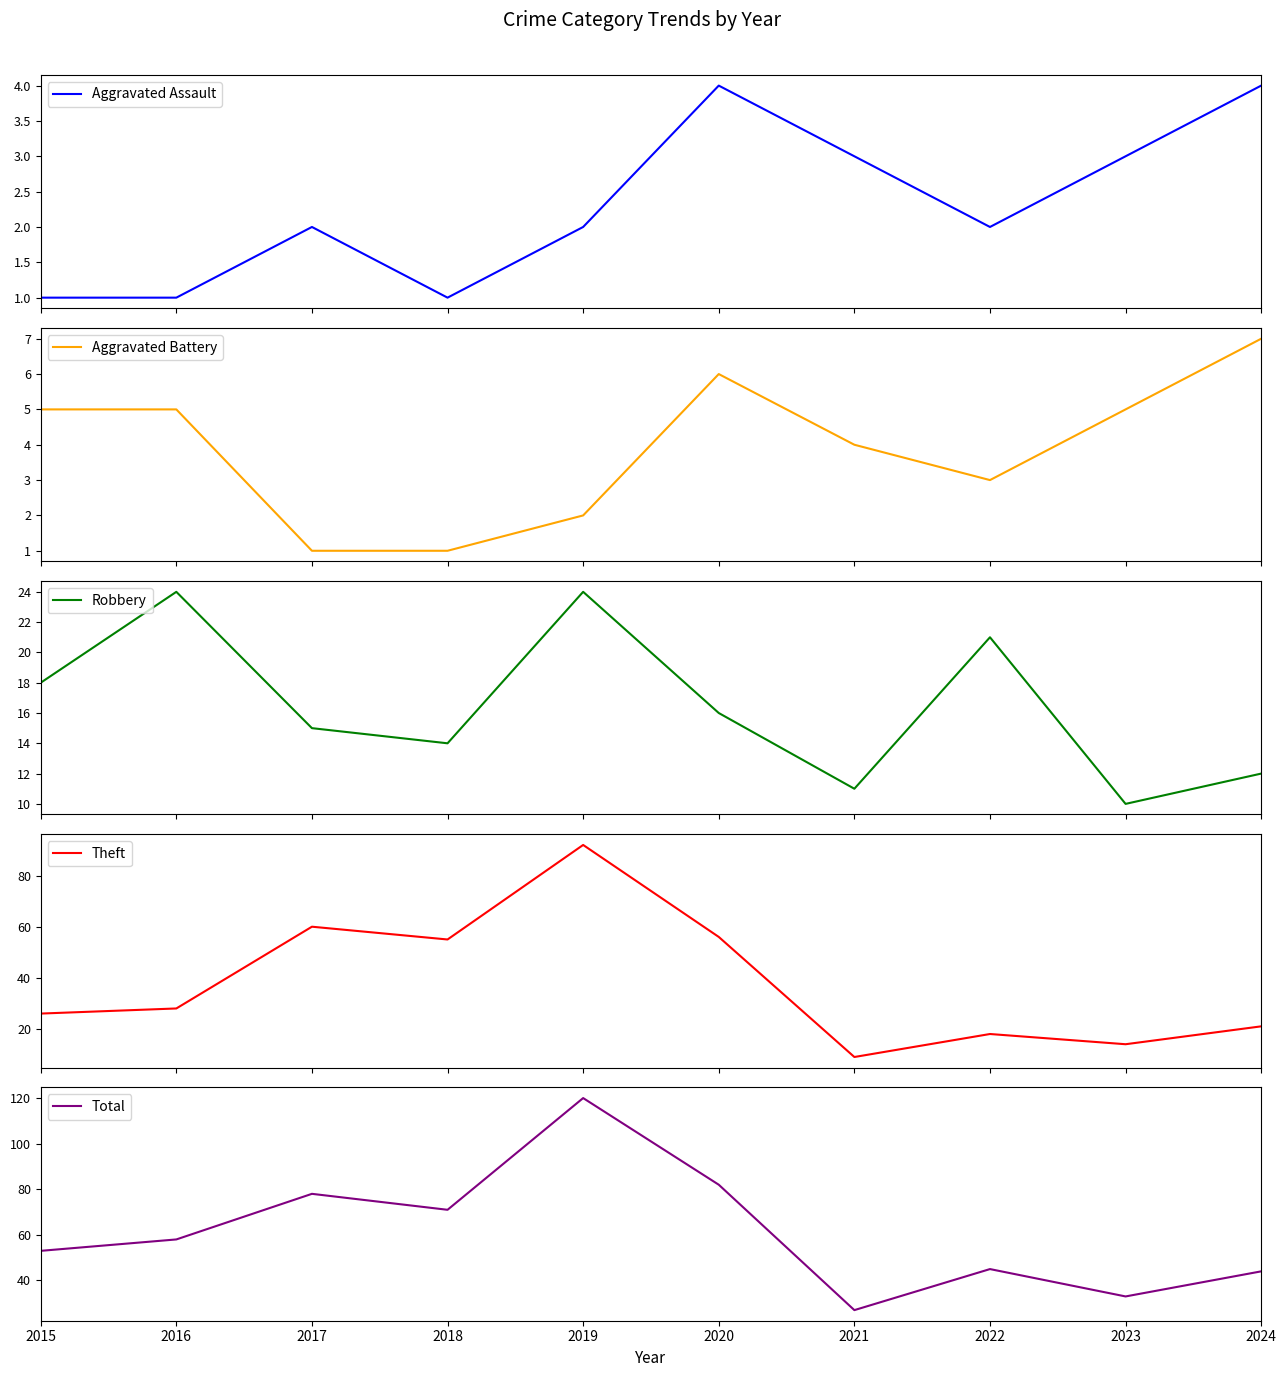

Which series has the largest total across all categories?

Total